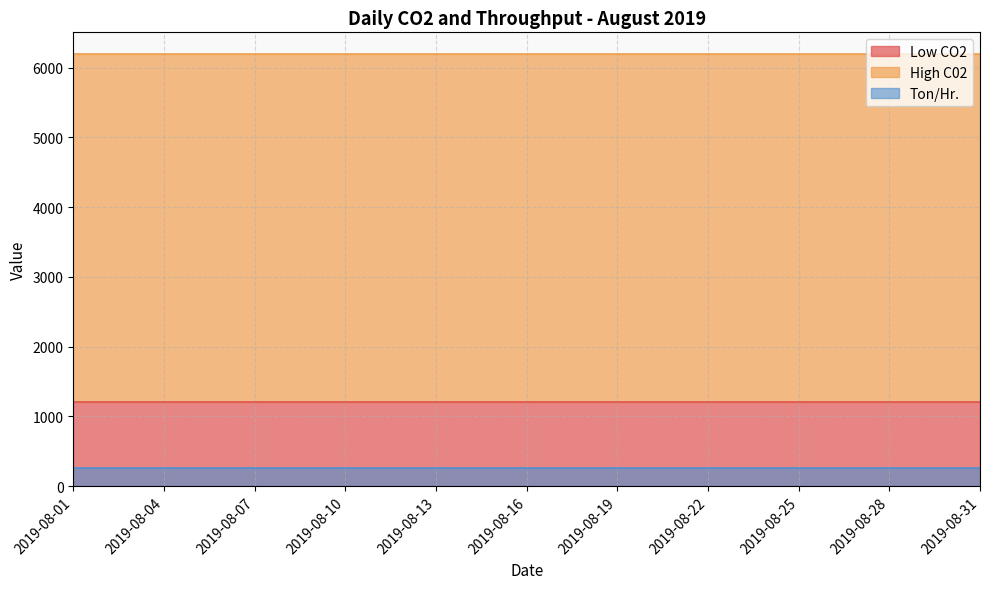

What is the highest value of the Ton/Hr. series?

258.1